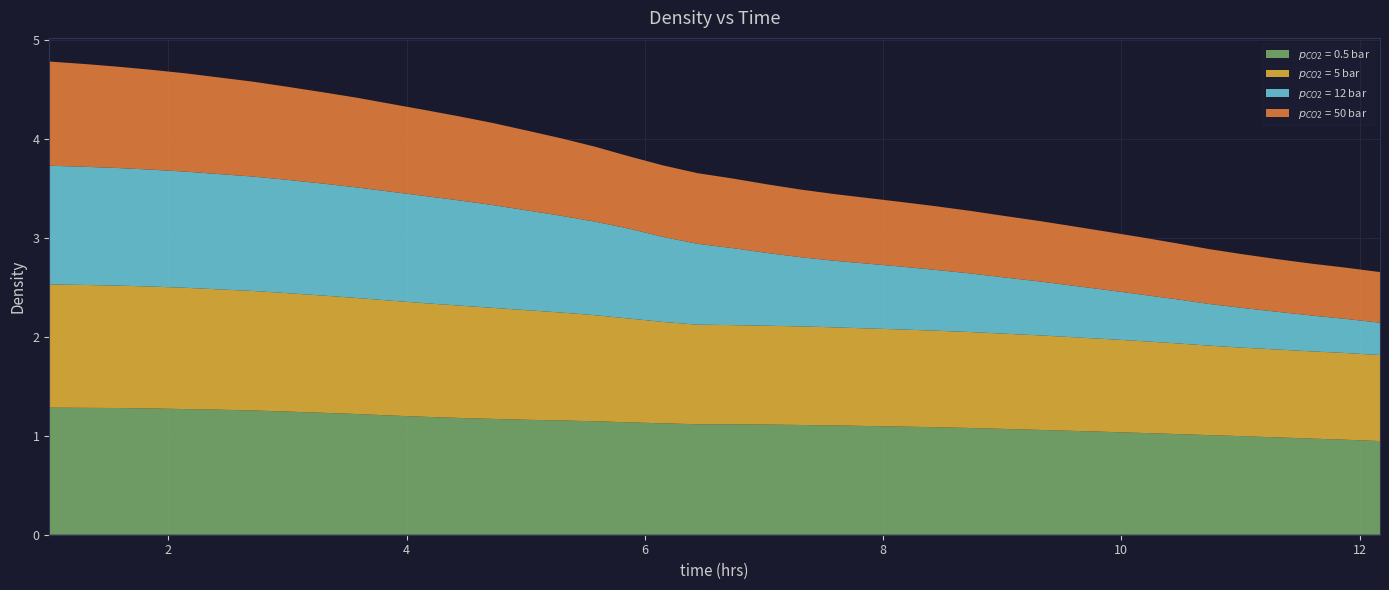

Reading left to right, list all the values displayed in this chart.

$p_{CO2}$ = 0.5 bar: 1.3	1.3	1.3	1.3	1.3	1.3	1.3	1.2	1.2	1.2	1.2	1.2	1.2	1.2	1.2	1.2	1.1	1.1	1.1	1.1	1.1	1.1	1.1	1.1	1.1	1.1	1.1	1.1	1.1	1.1	1.0	1.0	1.0	1.0	1.0	1.0	1.0	1.0	1.0	0.9
$p_{CO2}$ = 5 bar: 1.2	1.2	1.2	1.2	1.2	1.2	1.2	1.2	1.2	1.2	1.2	1.1	1.1	1.1	1.1	1.1	1.1	1.0	1.0	1.0	1.0	1.0	1.0	1.0	1.0	1.0	1.0	1.0	1.0	1.0	0.9	0.9	0.9	0.9	0.9	0.9	0.9	0.9	0.9	0.9
$p_{CO2}$ = 12 bar: 1.2	1.2	1.2	1.2	1.2	1.2	1.2	1.1	1.1	1.1	1.1	1.1	1.1	1.0	1.0	1.0	0.9	0.9	0.9	0.8	0.8	0.7	0.7	0.7	0.7	0.6	0.6	0.6	0.6	0.5	0.5	0.5	0.5	0.4	0.4	0.4	0.4	0.4	0.3	0.3
$p_{CO2}$ = 50 bar: 1.1	1.0	1.0	1.0	1.0	1.0	1.0	0.9	0.9	0.9	0.9	0.9	0.8	0.8	0.8	0.8	0.8	0.7	0.7	0.7	0.7	0.7	0.7	0.7	0.7	0.7	0.6	0.6	0.6	0.6	0.6	0.6	0.6	0.6	0.6	0.5	0.5	0.5	0.5	0.5